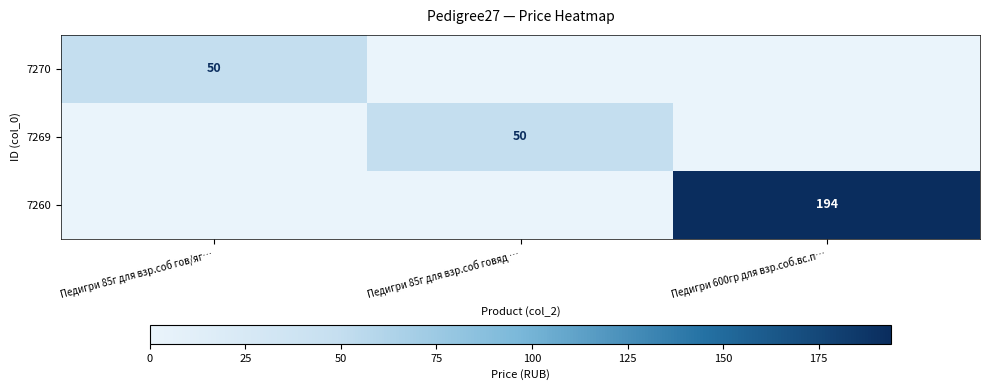

True or false: 7269 has a value of 50 at Педигри 85г для взр.соб говяд ….

True